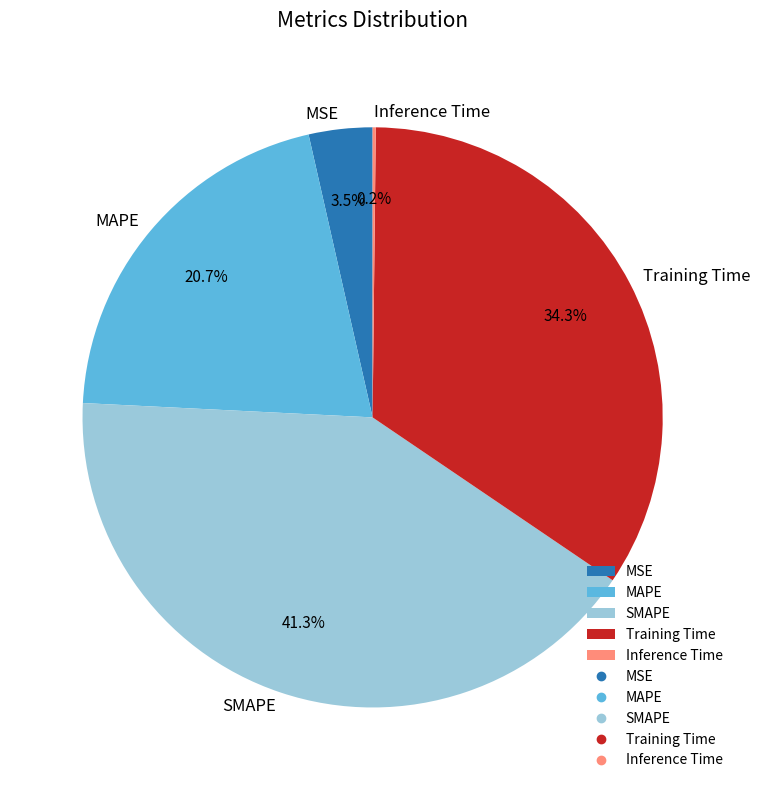

To the nearest percent, what is the average slice percentage?

20%